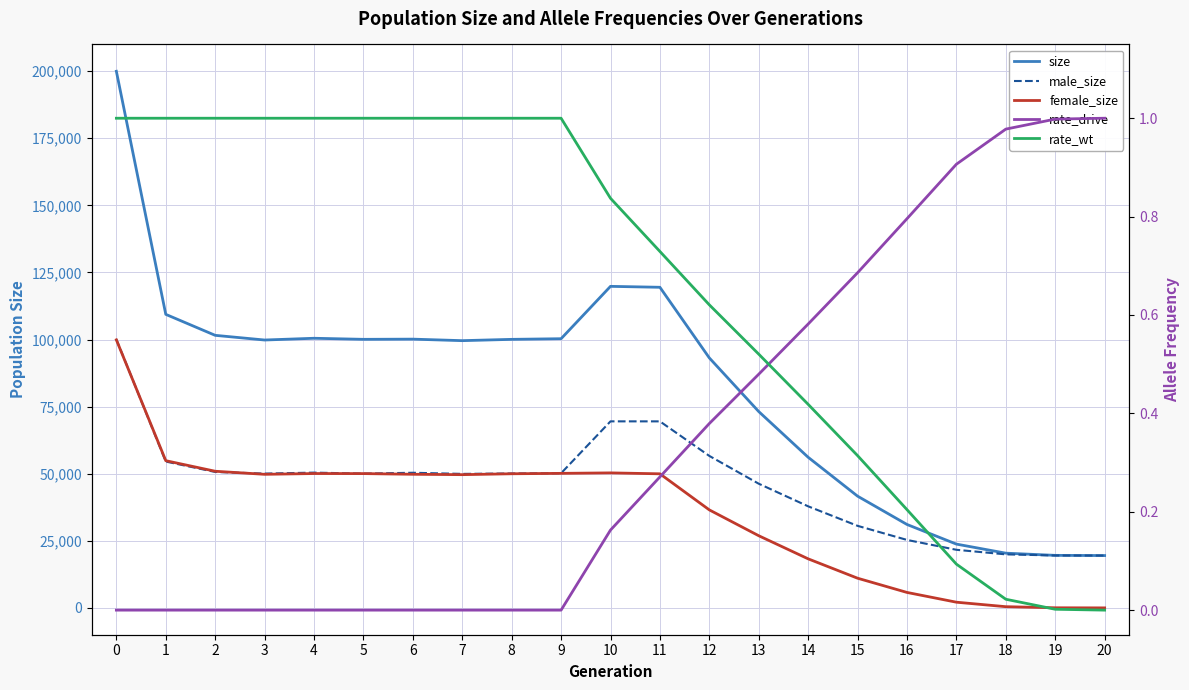

Does the chart have visible grid lines?

Yes